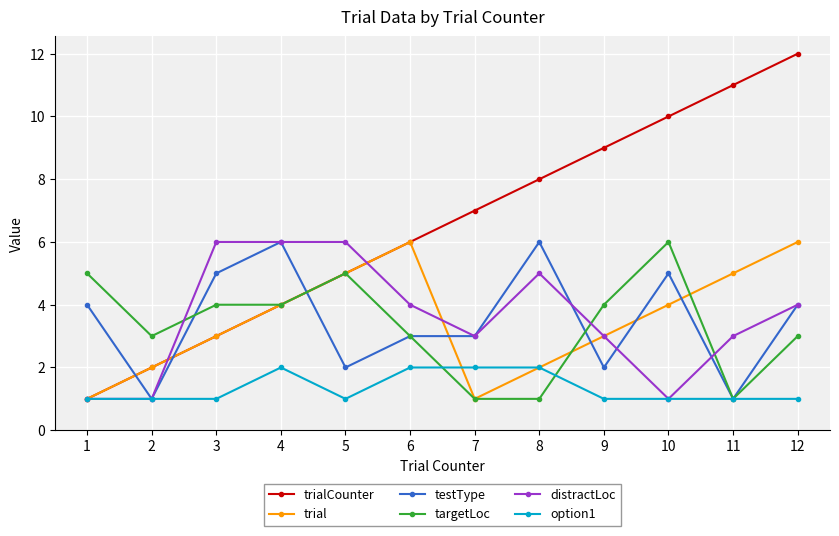

What are all the series names shown in the legend?

trialCounter, trial, testType, targetLoc, distractLoc, option1